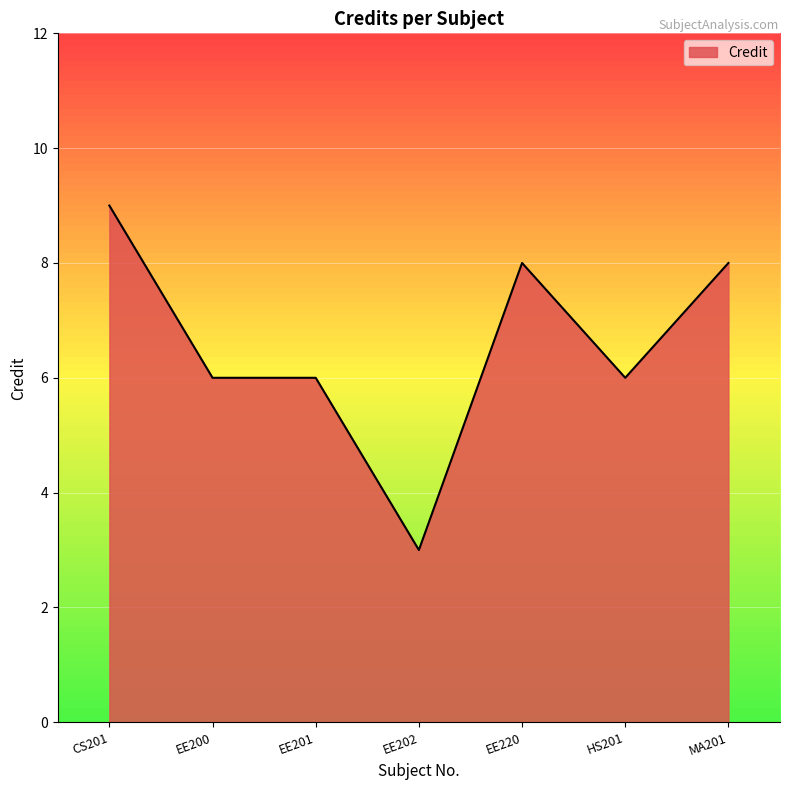

What is the difference between the values at EE220 and EE202?

5